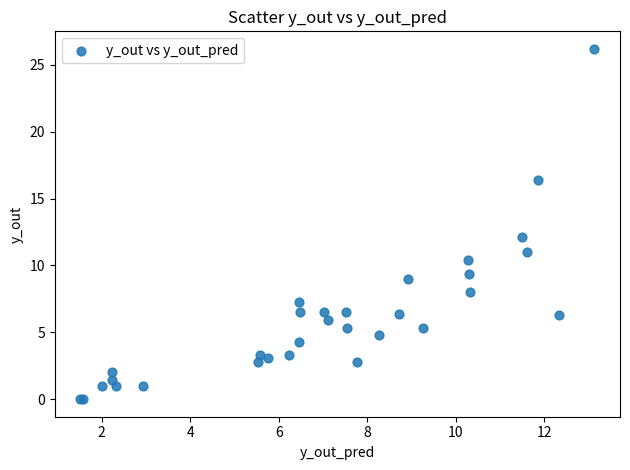

What Y value in the scatter plot is closest to 13?

12.1